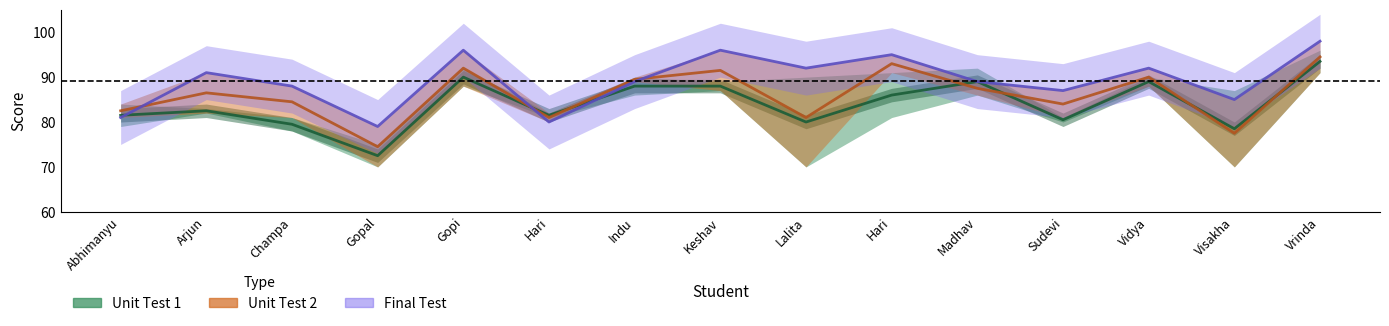

How many interior local peaks does the Final Test series have?

5